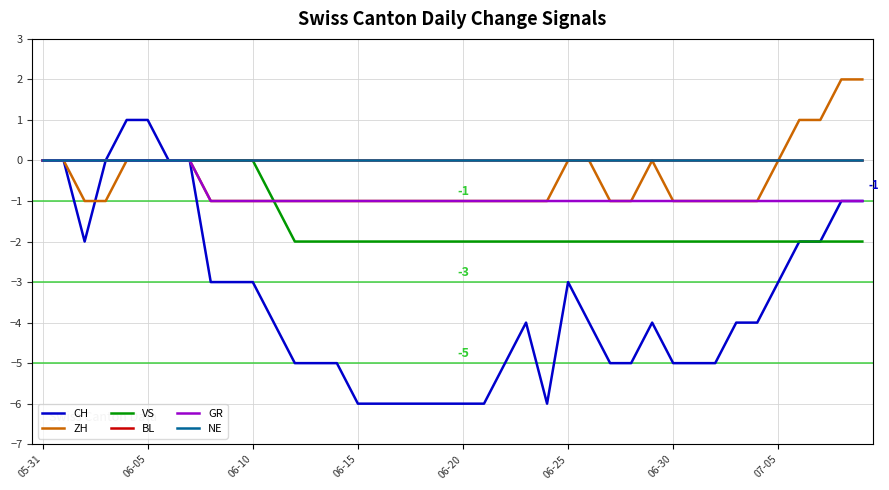

Is this an area chart (filled region under the line)?

No